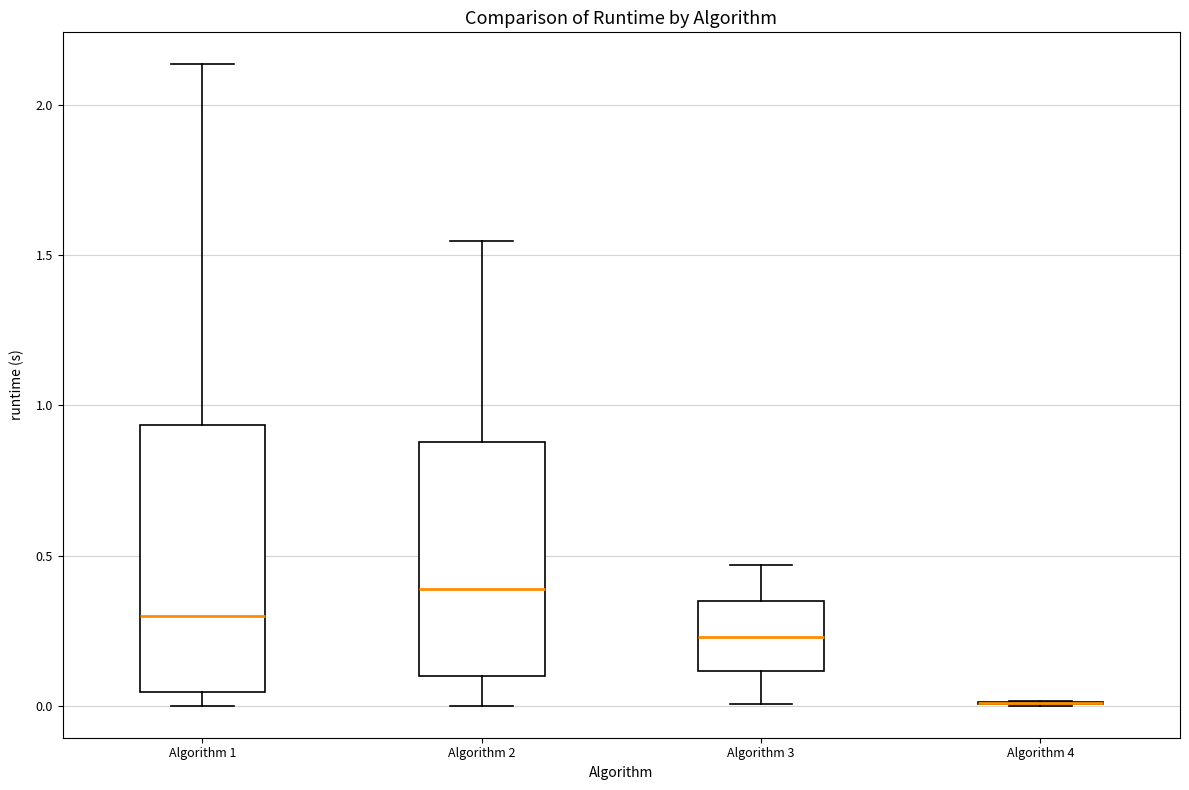

Reading left to right, transcribe this box plot: for each box, give where its median line is, the range the box spans, and where its two whiskers end, as read against the y-axis. The values are not printed on the chart, so give them approximately, as read against the axis.

Algorithm 1: median 0.30, box 0.05 to 0.95, whiskers 0.00 to 2.15
Algorithm 2: median 0.40, box 0.10 to 0.90, whiskers 0.00 to 1.55
Algorithm 3: median 0.25, box 0.10 to 0.35, whiskers 0.00 to 0.45
Algorithm 4: box collapsed to a line at 0.00, whiskers 0.00 to 0.00